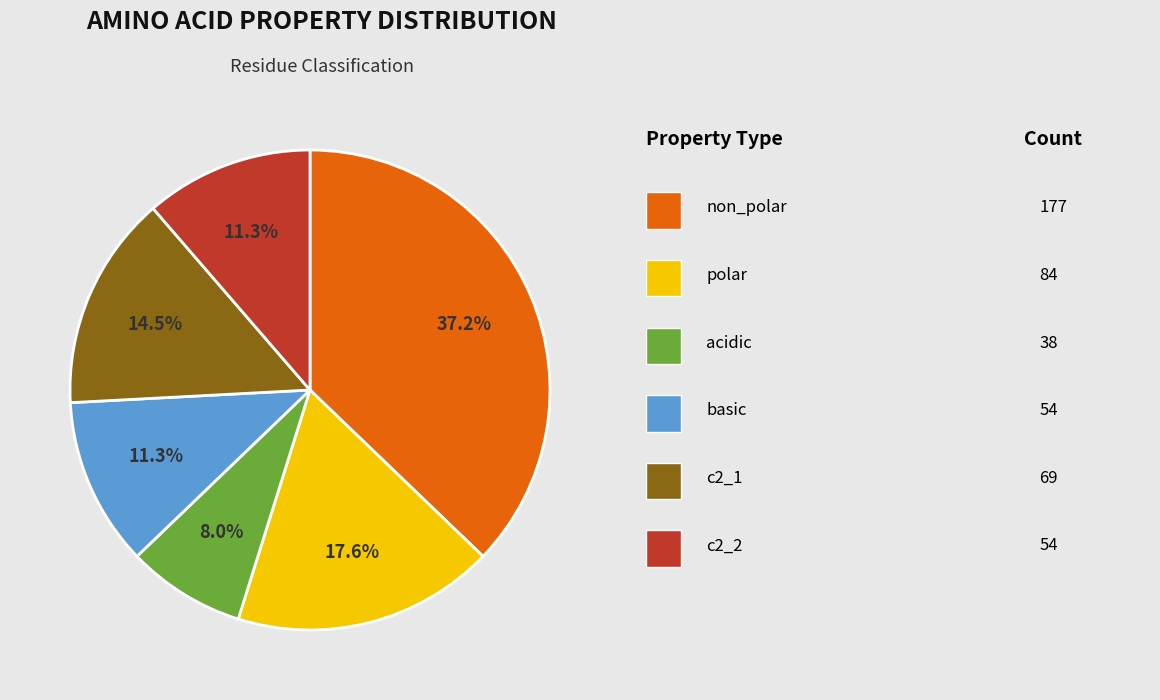

Does any single category account for the majority?

No